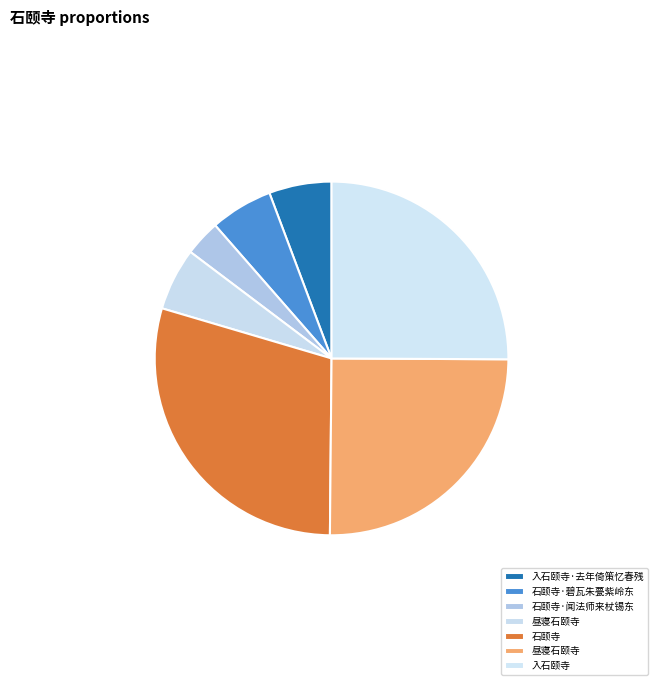

How many segments does this pie chart have?

7